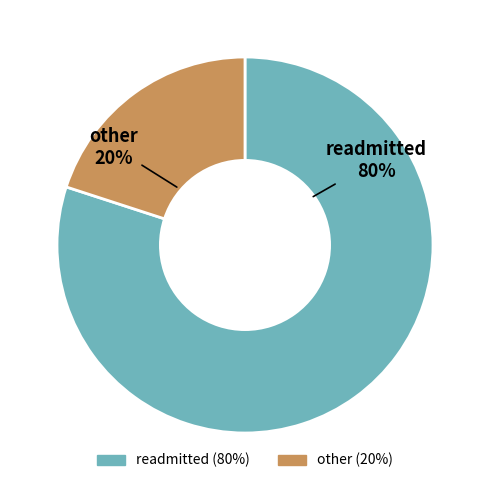

Is it true that readmitted is 74% of the pie?

False